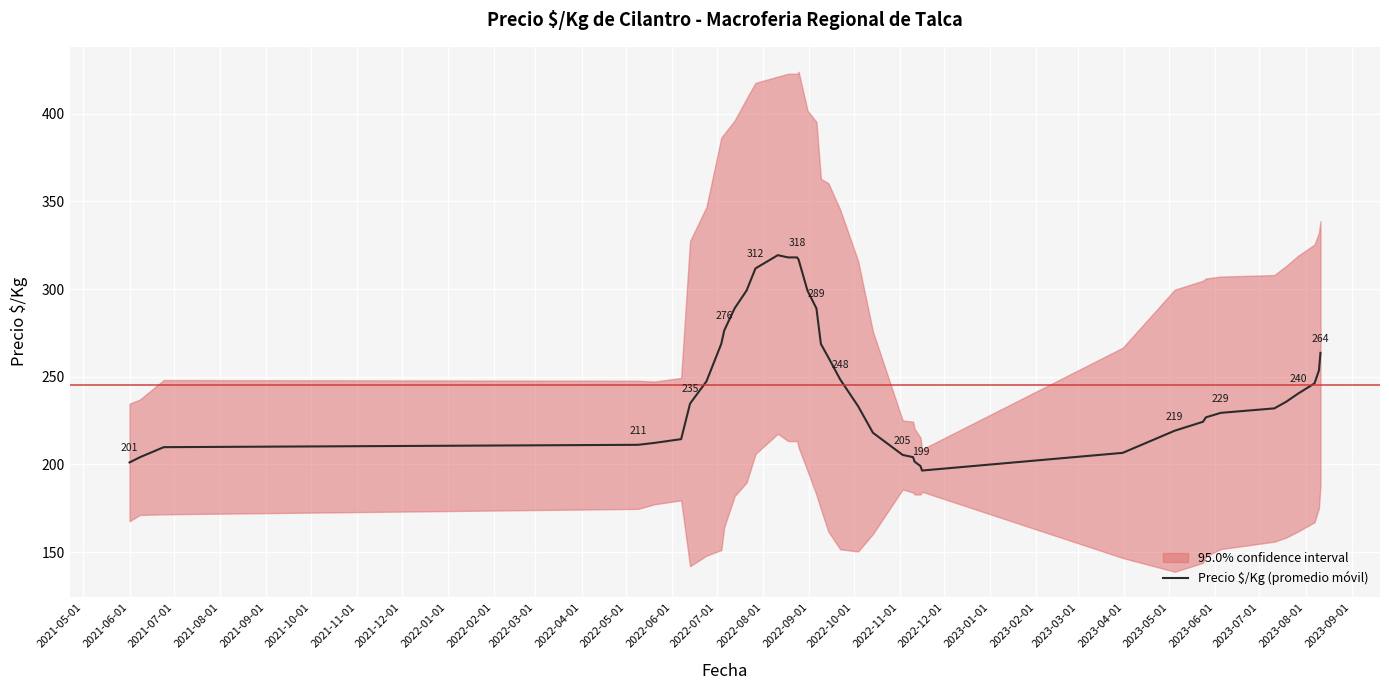

How many interior local valleys (lower than both neighbors) does the data have?

1